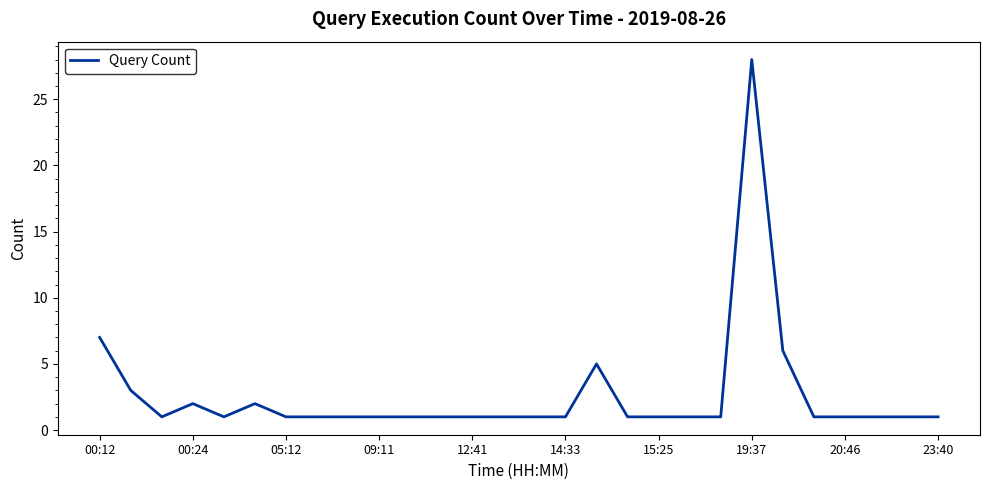

What is the maximum value shown in the chart?

28